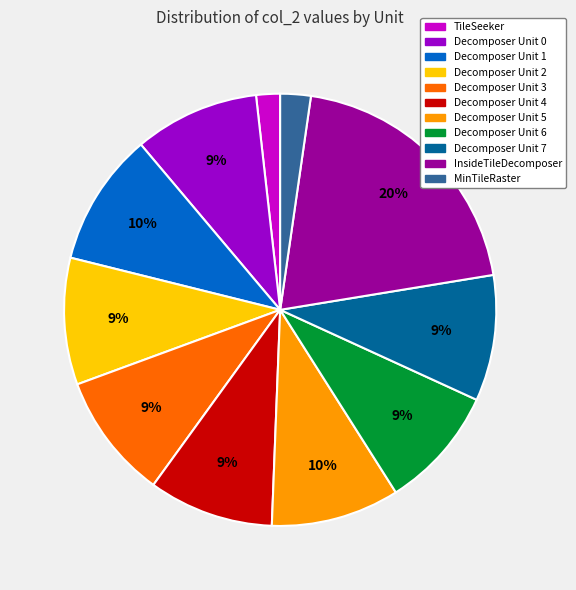

Between InsideTileDecomposer and Decomposer Unit 3, which is larger?

InsideTileDecomposer